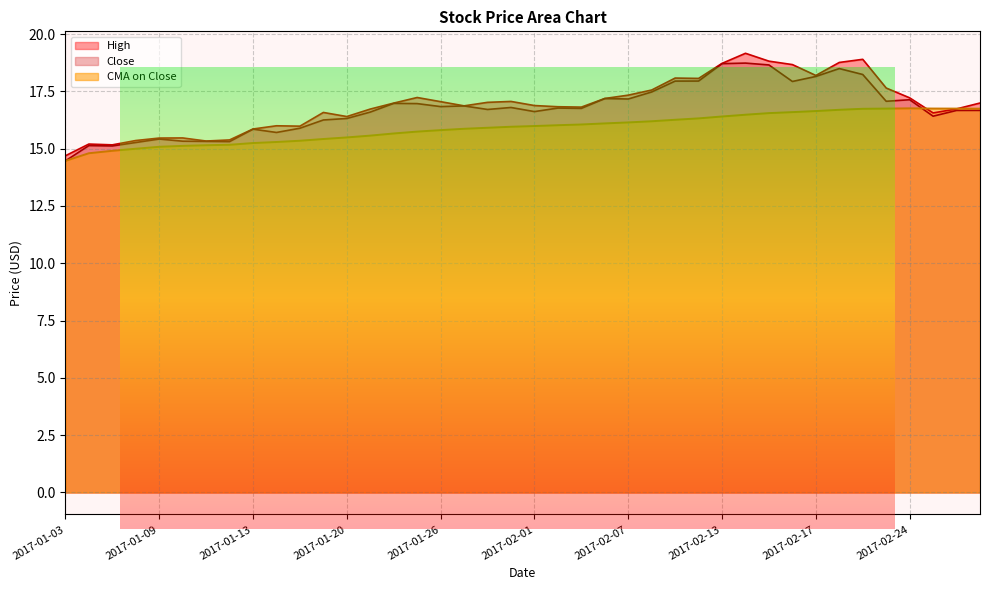

What is the total value across all series at 2017-01-06?

45.6